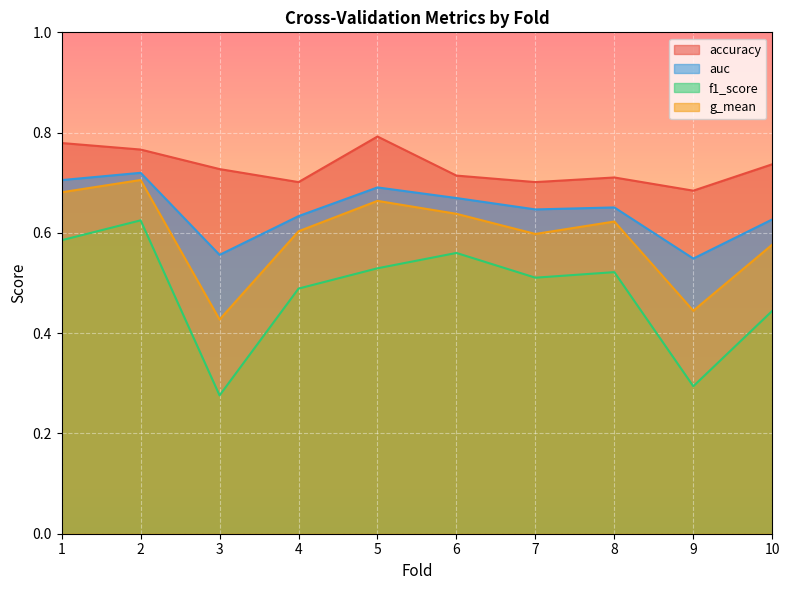

What is the sum of the auc values at 3 and 4?

1.2